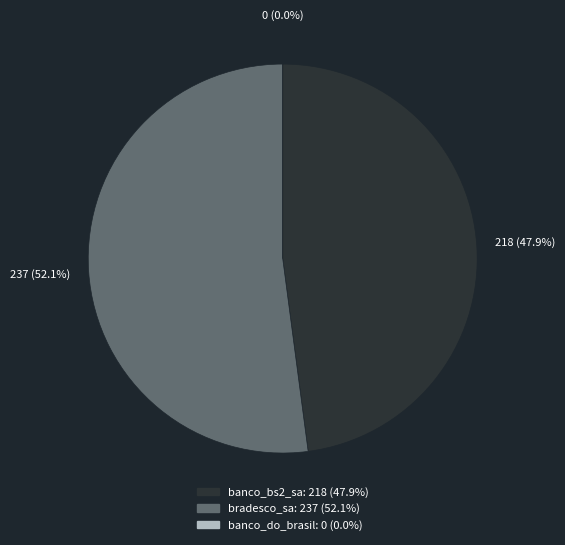

How many segments does this pie chart have?

3